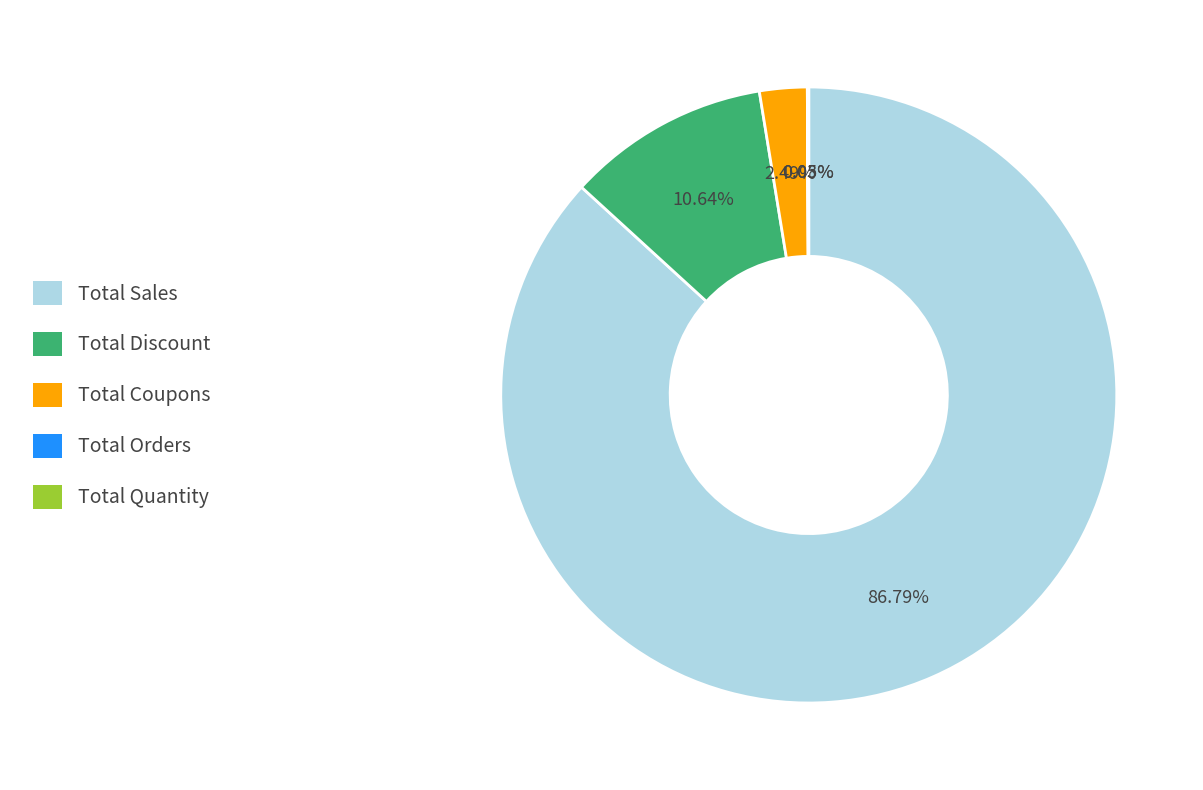

Combined, do Total Sales and Total Coupons account for over 50%?

Yes